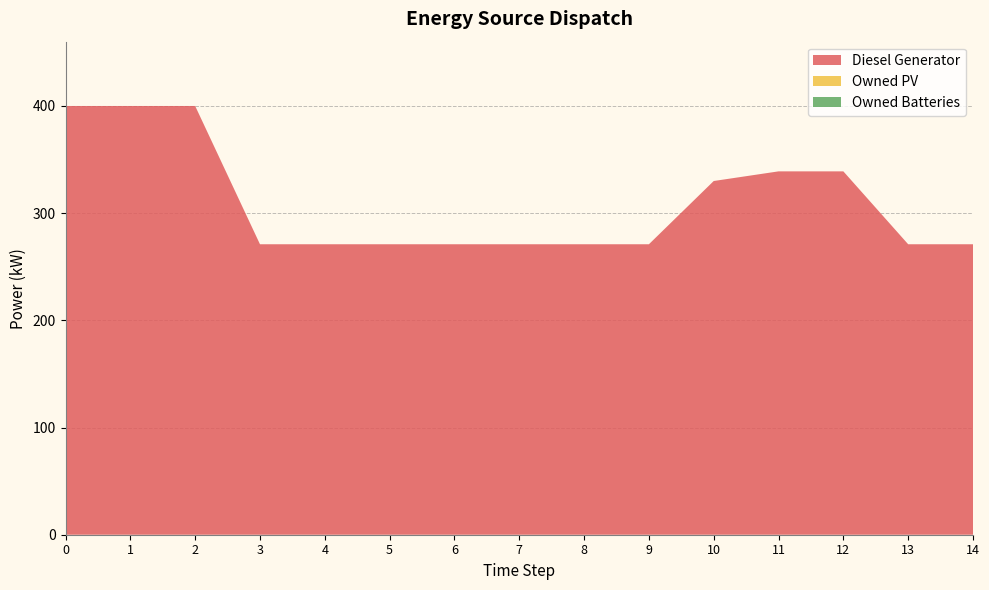

Reading left to right, transcribe all the data shown in this chart.

Diesel Generator: 400	400	400	271	271	271	271	271	271	271	330	339	339	271	271
Owned PV: 0	0	0	0	0	0	0	0	0	0	0	0	0	0	0
Owned Batteries: 0	0	0	0	0	0	0	0	0	0	0	0	0	0	0